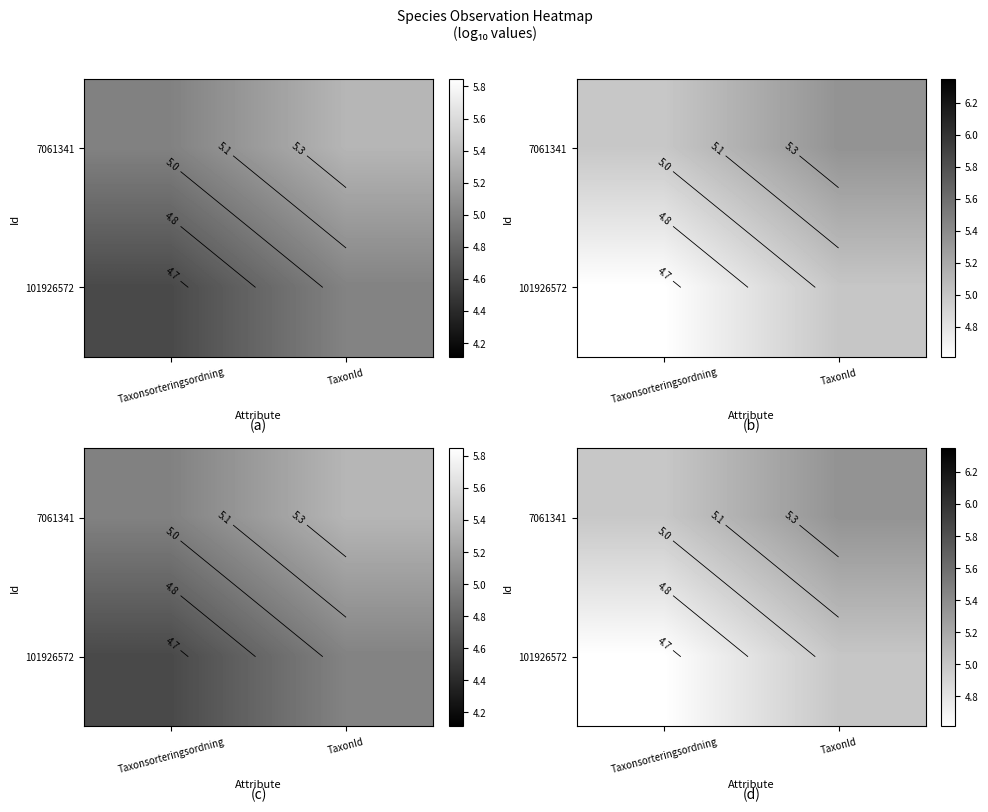

What is the difference between the 101926572 values at TaxonId and Taxonsorteringsordning?

0.4